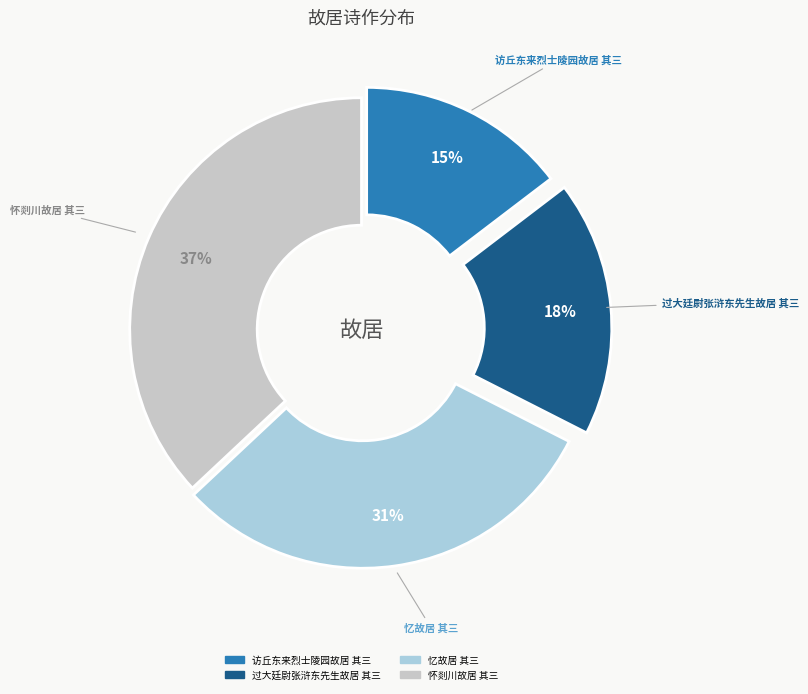

How many segments does this pie chart have?

4